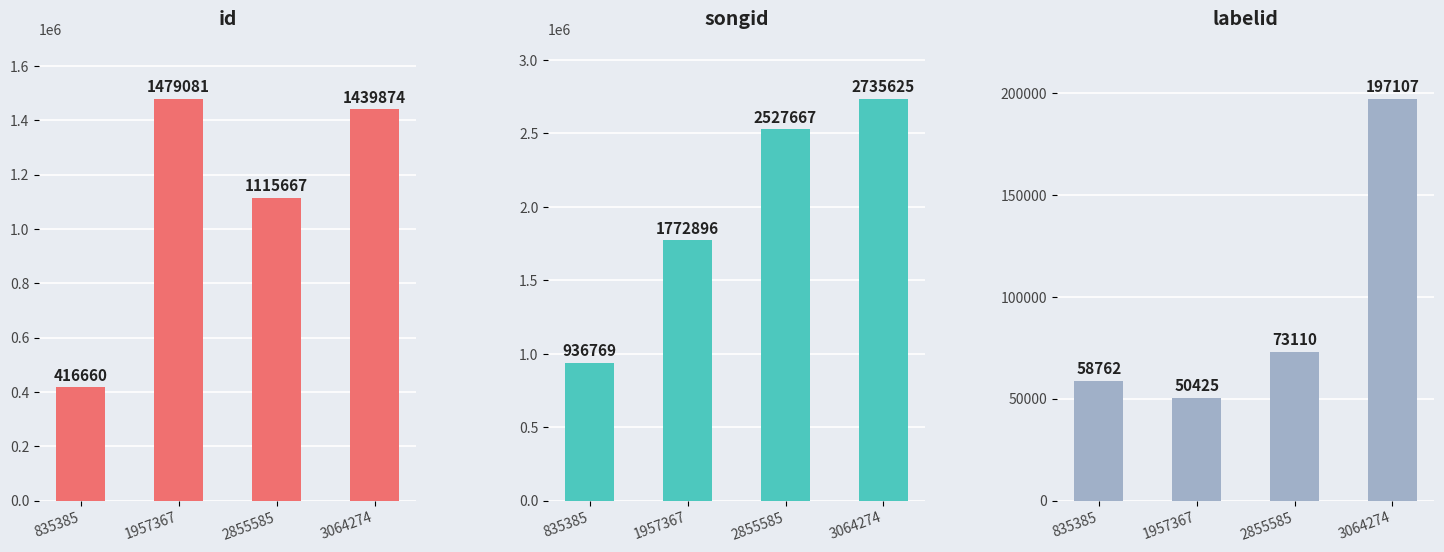

Is it true that songid equals 936769 at 835385?

True